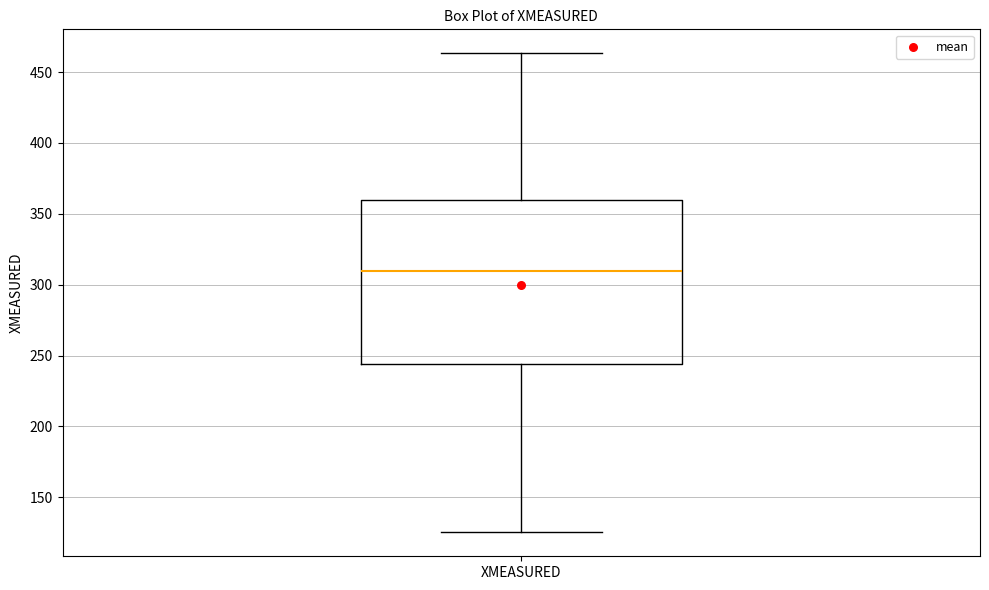

Read this box plot against the y-axis: the position of the median line, the range covered by the box, and the ends of both whiskers. The values are not printed on the chart, so give them approximately, as read against the axis.

median 310, box 245 to 360, whiskers 125 to 465